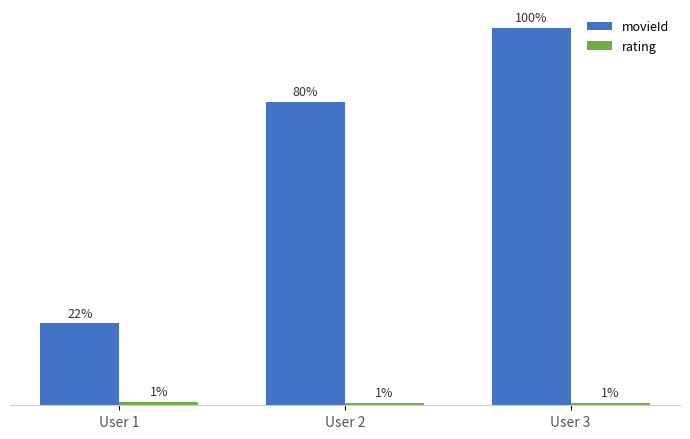

Which series has the largest total across all categories?

movieId